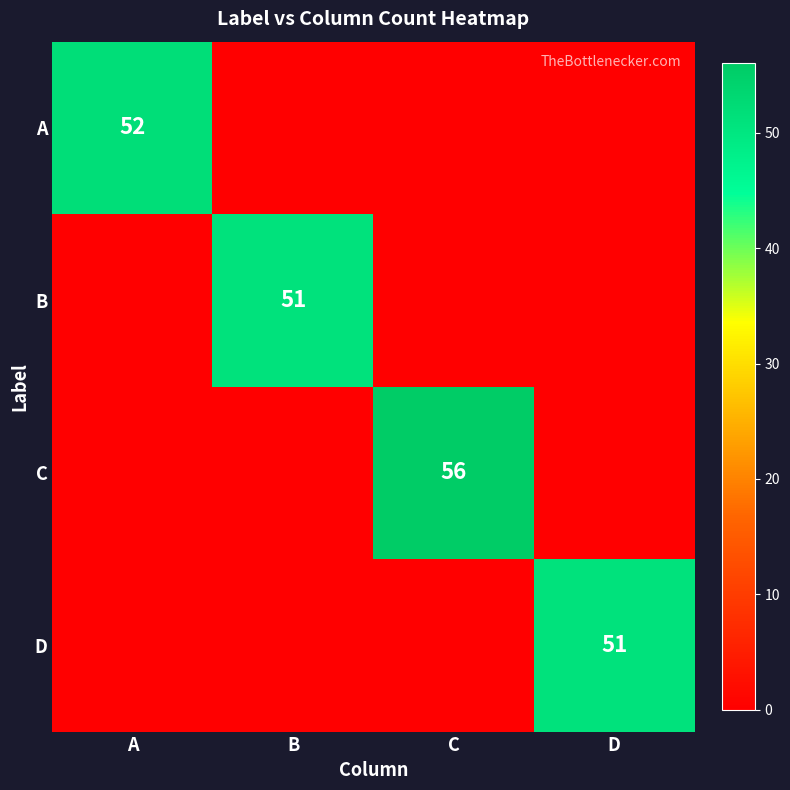

The value of C at C is 96. True or false?

False